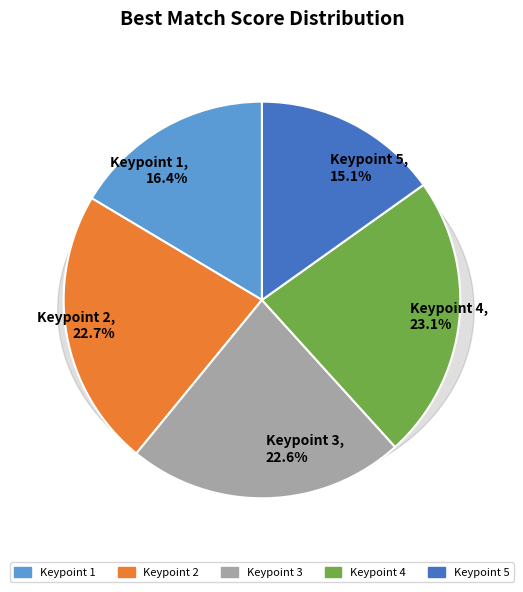

The Keypoint 3 slice represents 34% of the pie. True or false?

False